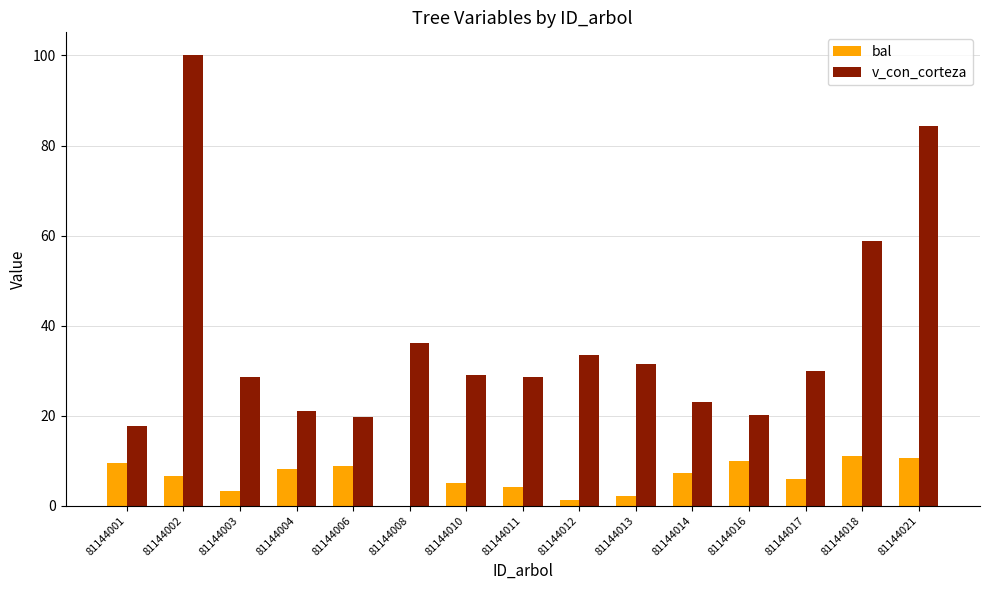

What is the spread (max minus min) of values at 81144012?

32.3